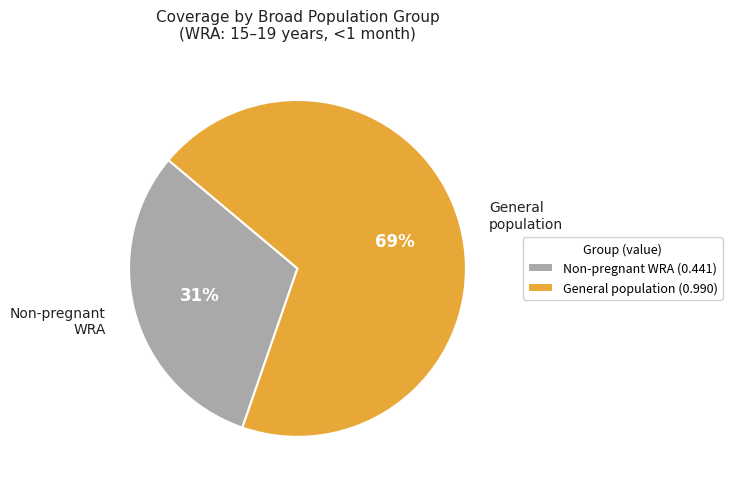

Count the number of slices in the pie.

2